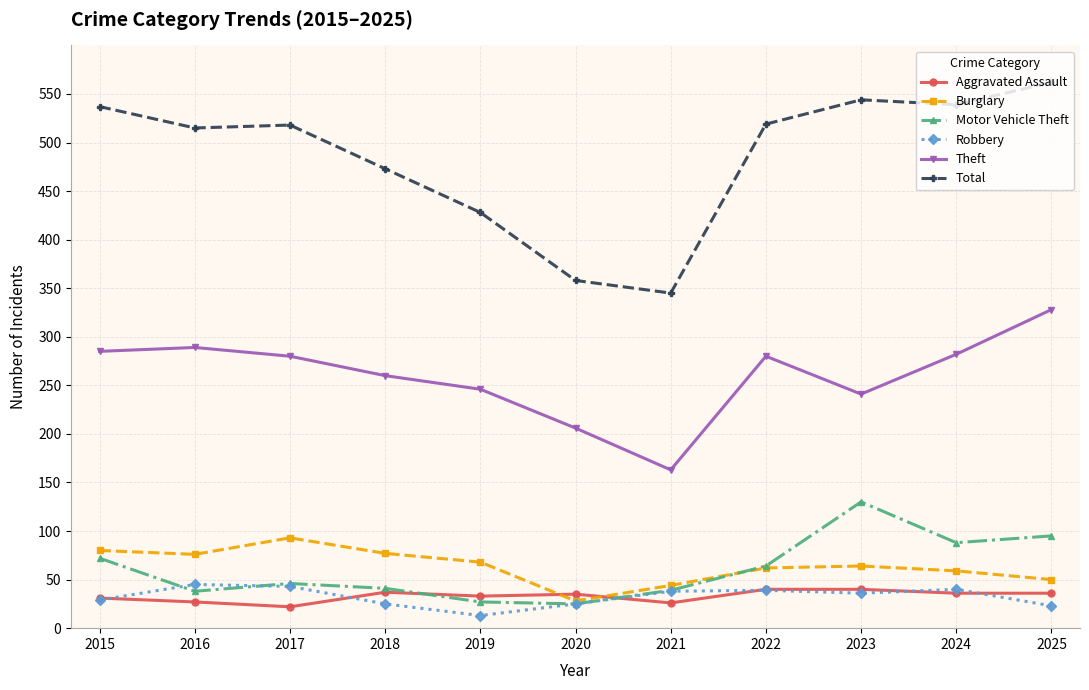

At how many categories does at least one series exceed 172?

11